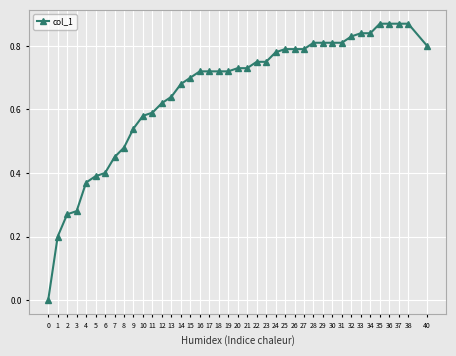

What is the change in value from 1 to 40?

+0.6